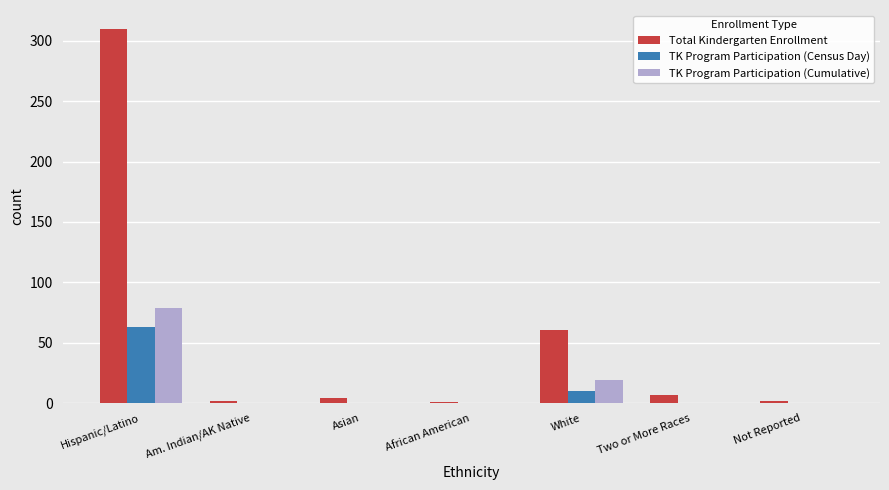

Does the chart contain stacked bars?

No